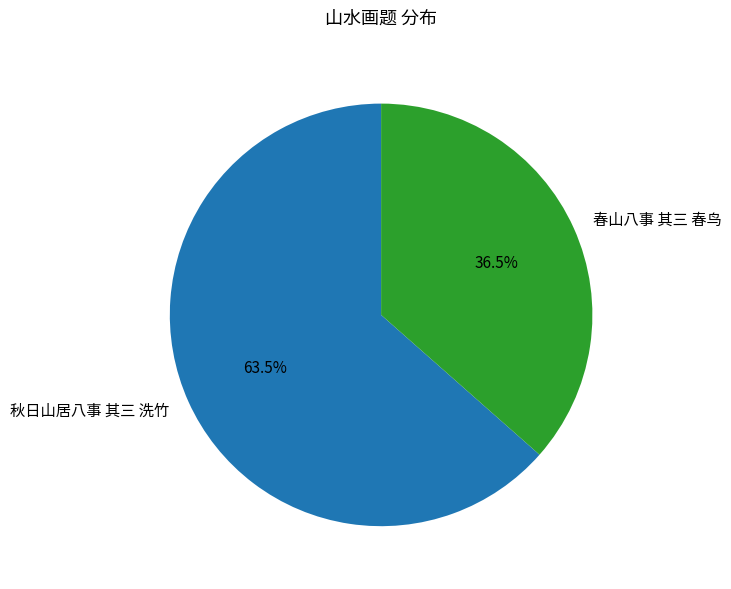

Which slice is the largest?

秋日山居八事 其三 洗竹